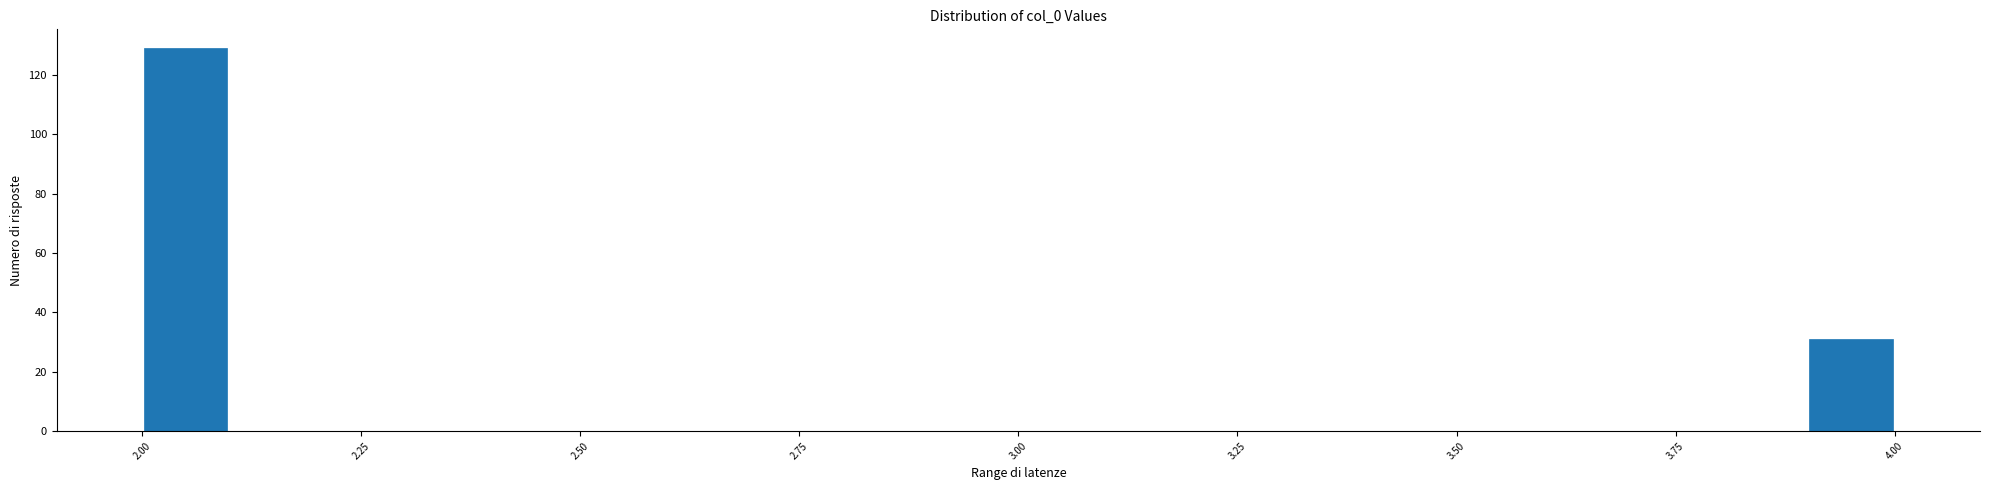

Around what value on the x-axis is the tallest bar? Give the approximate position of its centre, as read against the axis.

2.05